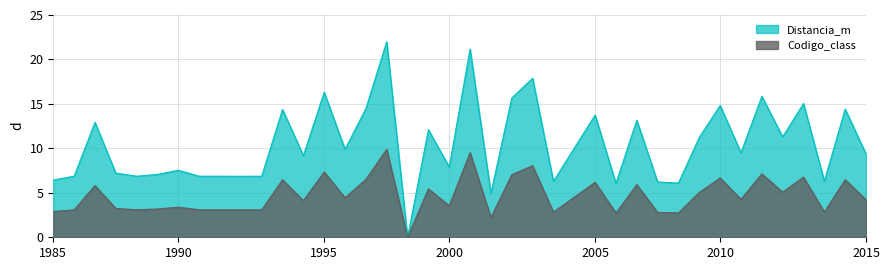

Where is the first local maximum?

2